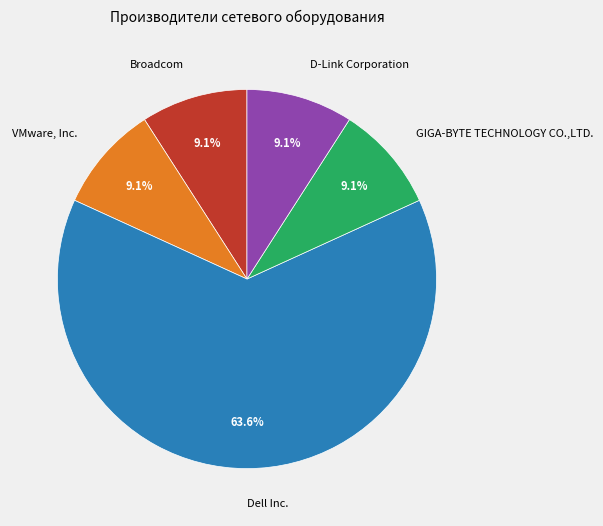

What percentage is NOT represented by VMware, Inc.?

90.9%